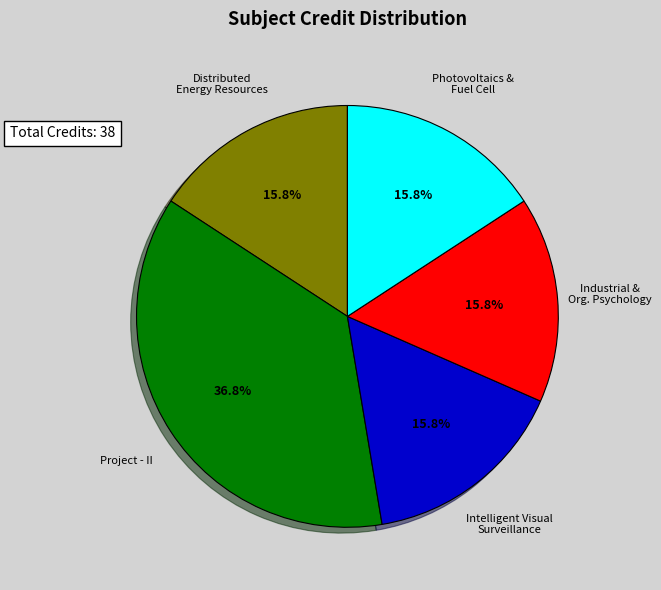

Is there a majority slice in this chart?

No